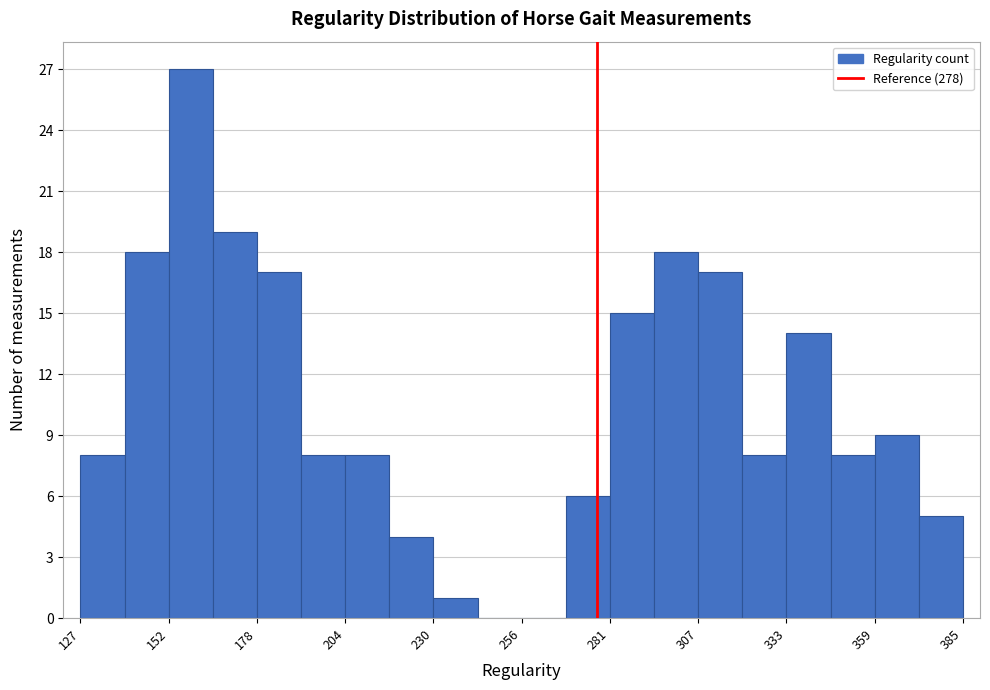

Read against the x-axis, roughly where is the centre of the tallest bar?

160